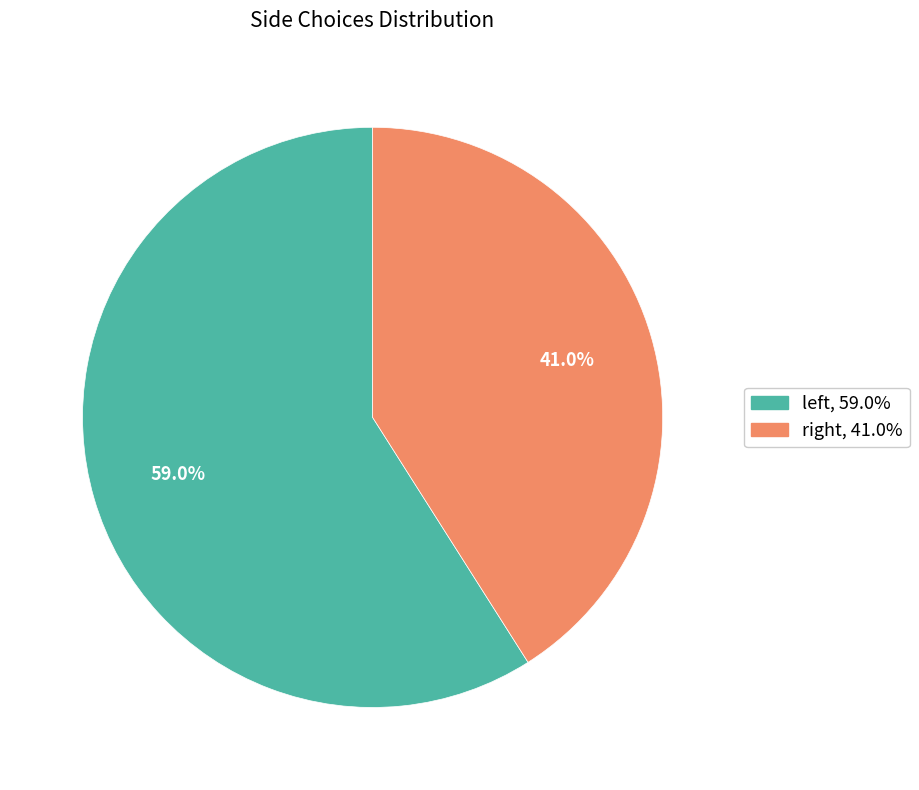

Which category has the smallest portion of the pie?

right